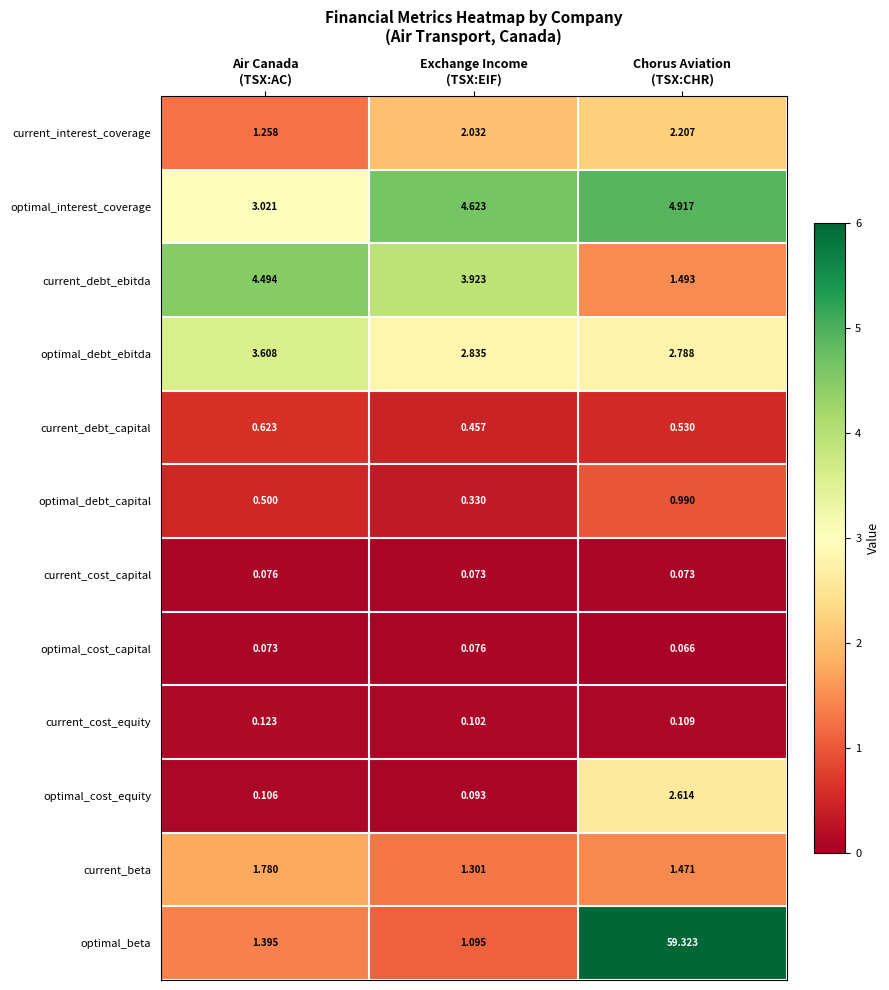

Which series has the largest total across all categories?

optimal_beta